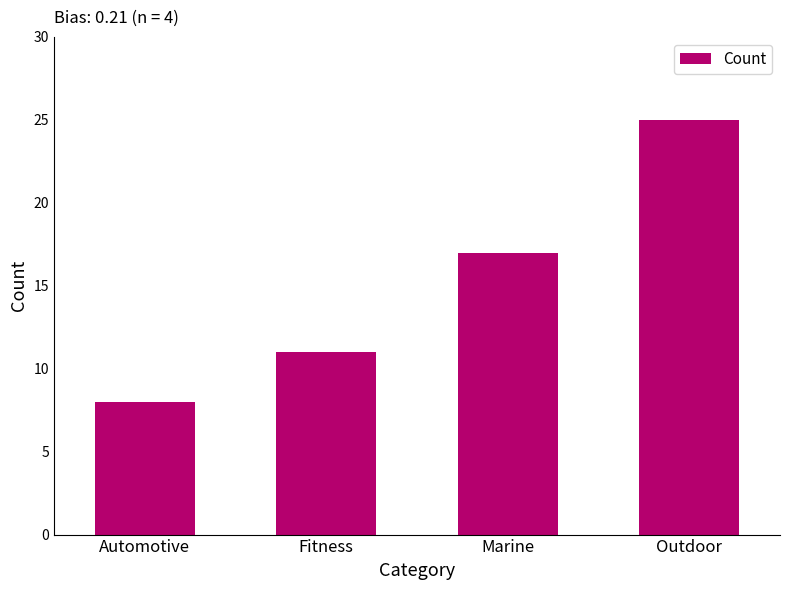

Reading left to right, transcribe all the data shown in this chart.

Automotive=8	Fitness=11	Marine=17	Outdoor=25